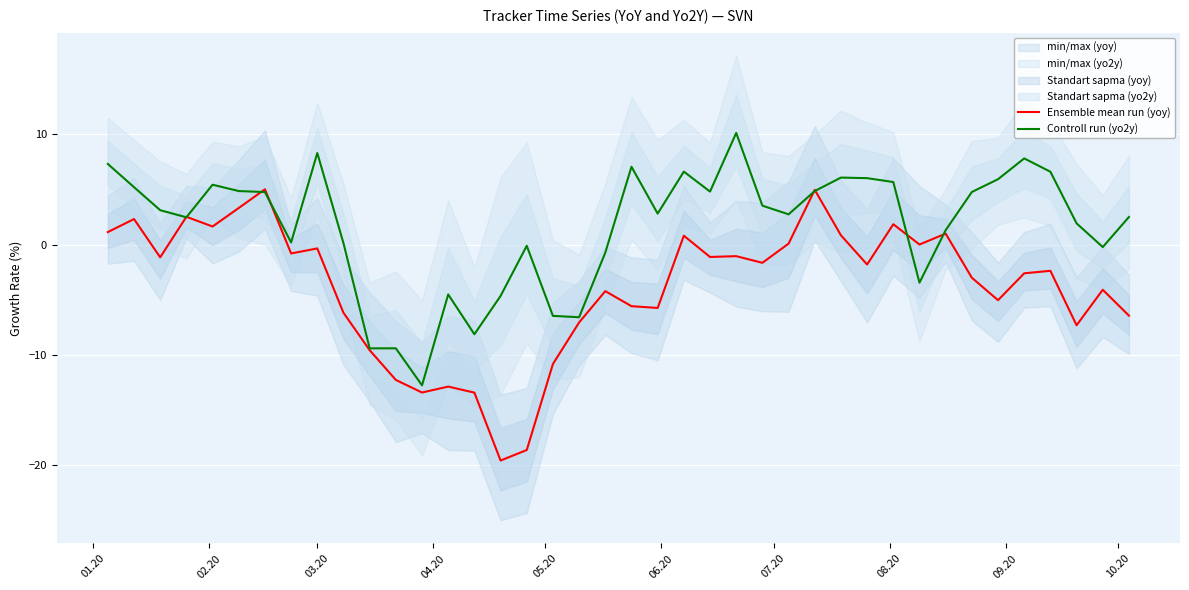

What is the highest value of the Controll run (yo2y) series?

10.1